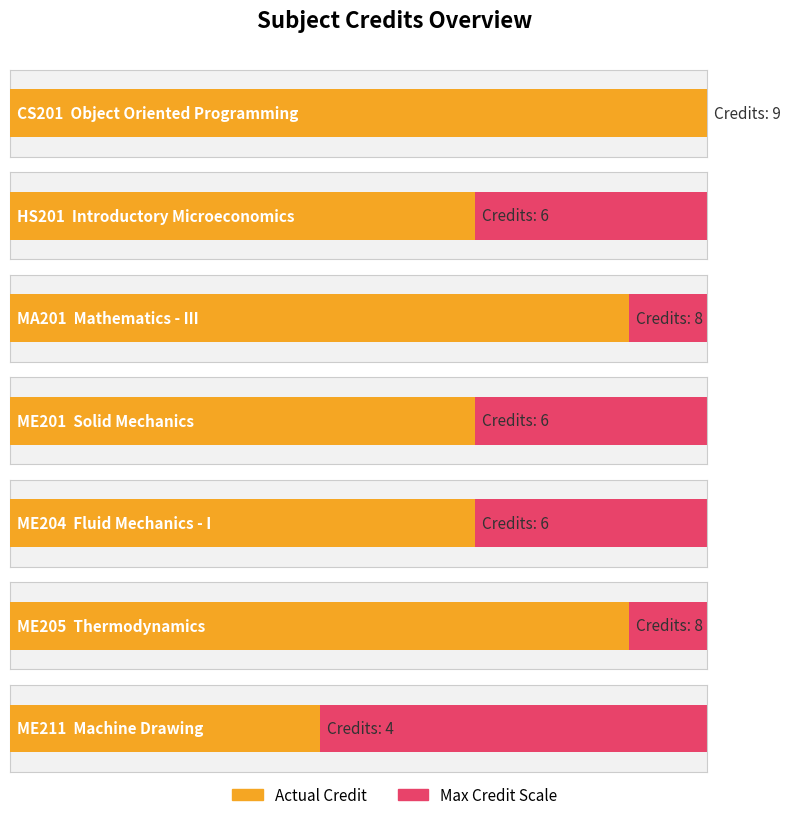

Approximately how many times larger is the value at ME201 compared to MA201?

0.8